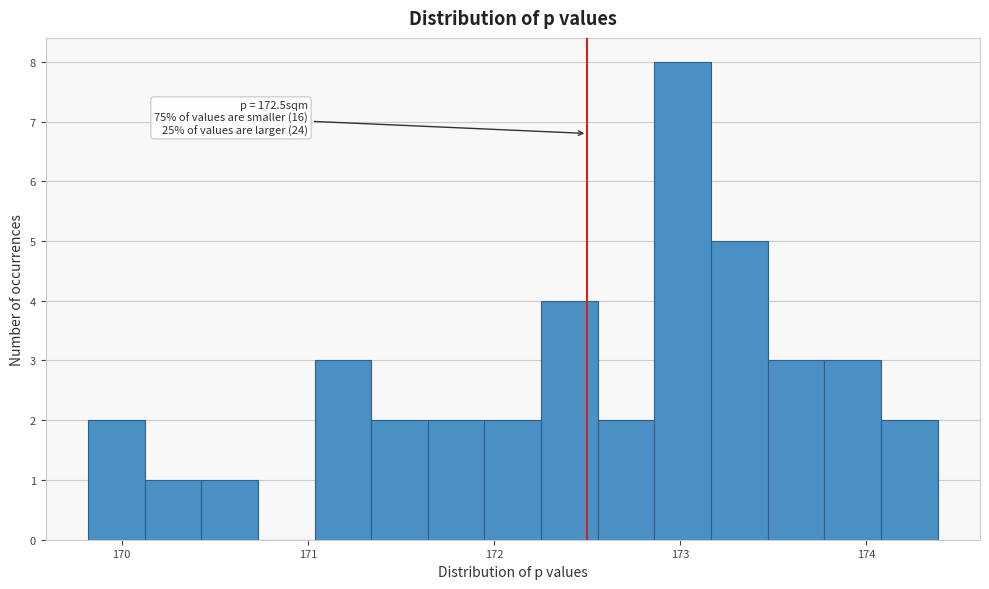

Read against the x-axis, roughly where is the centre of the tallest bar?

173.0